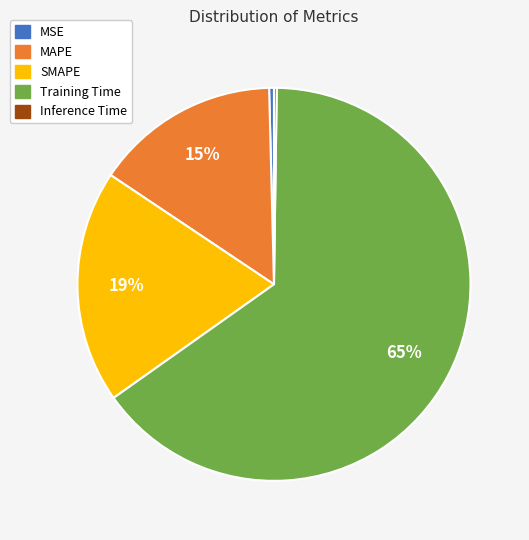

What is the largest slice in the pie chart?

Training Time